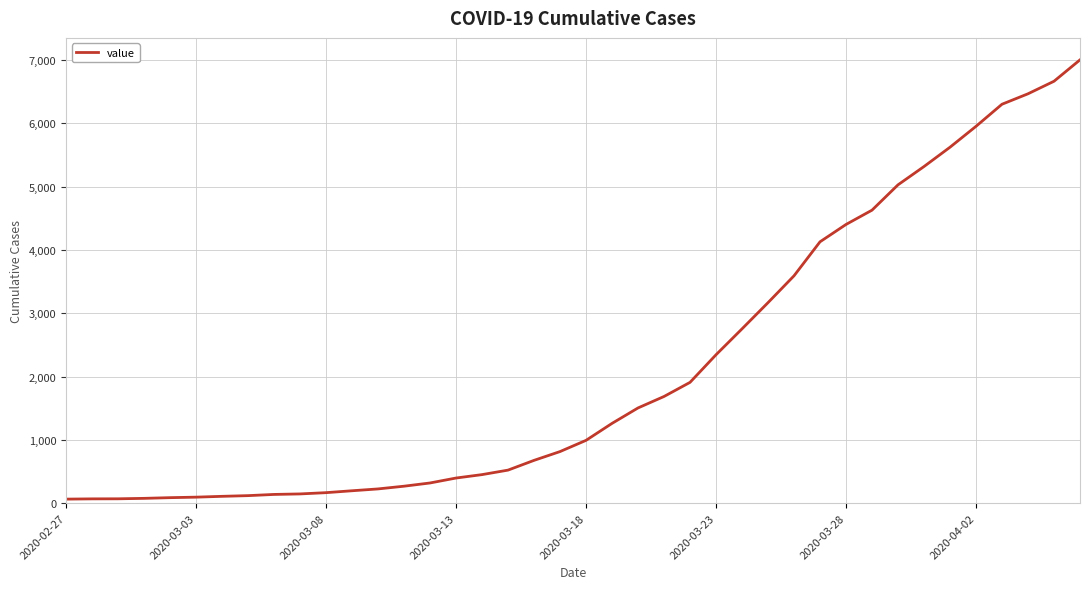

What is the difference between the maximum and minimum values?

6938